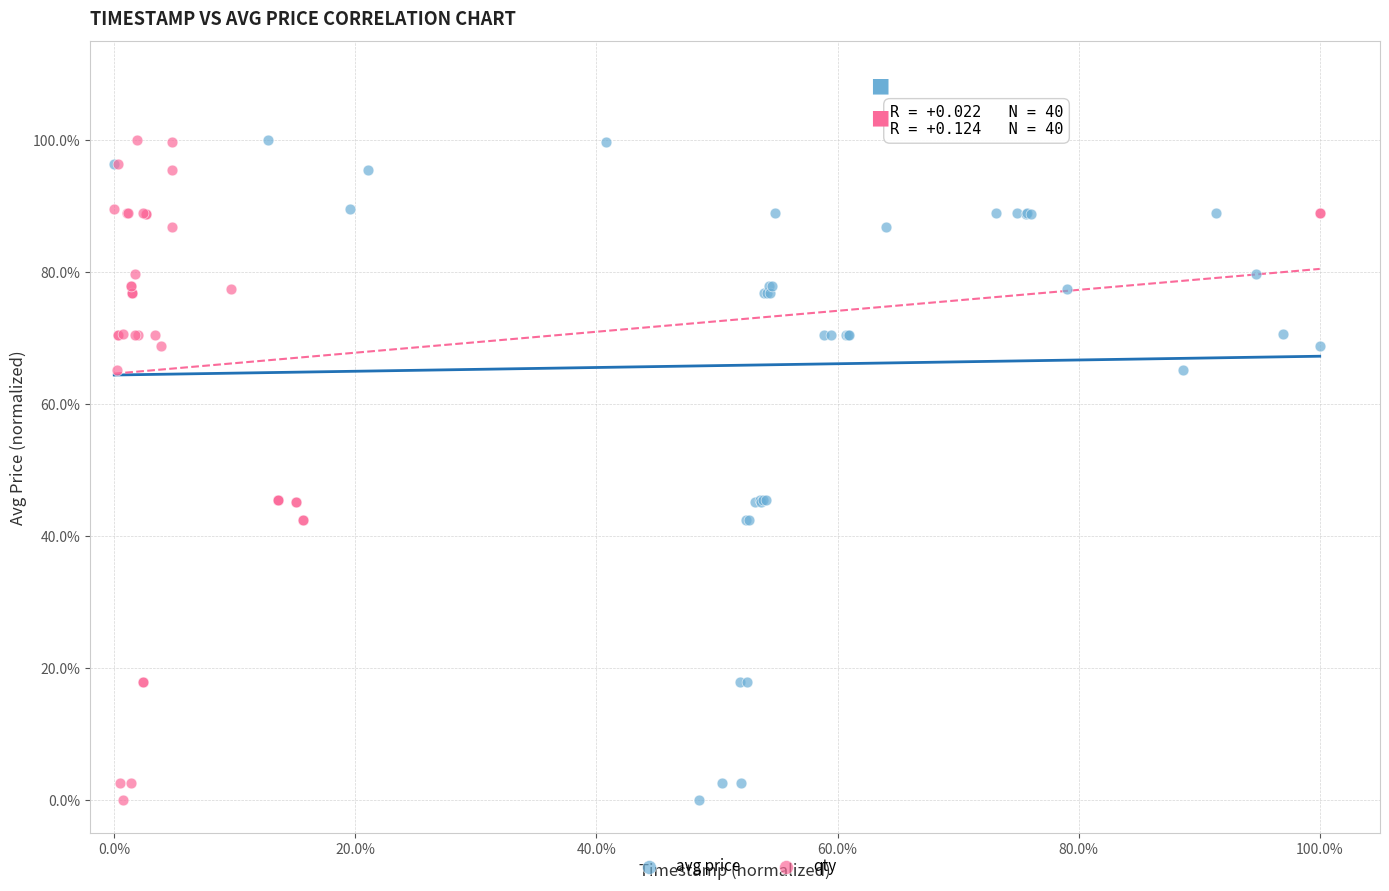

What are all the series names shown in the legend?

avg price, qty